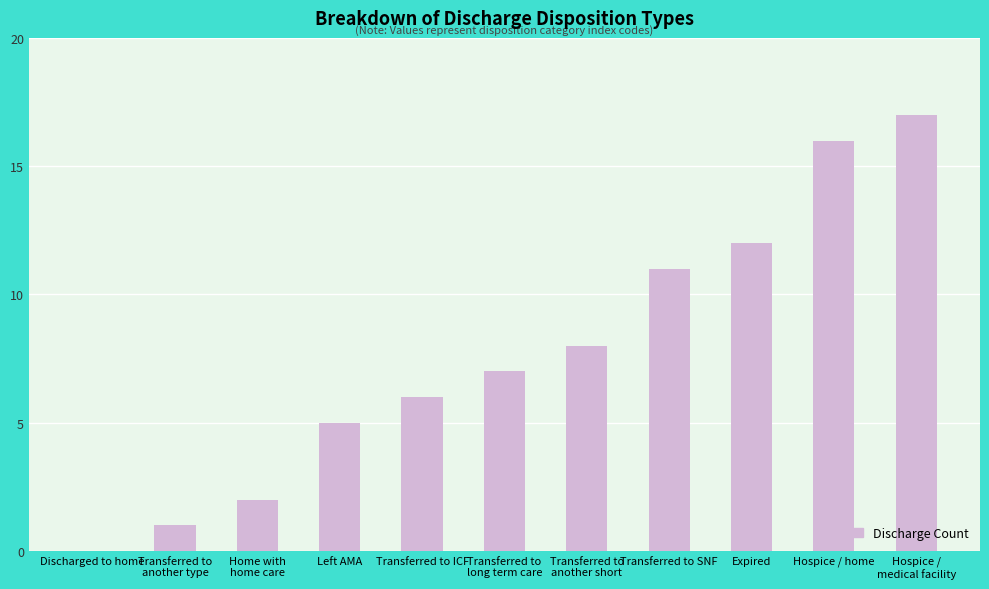

What is the change in value from Expired to Hospice /
medical facility?

+5